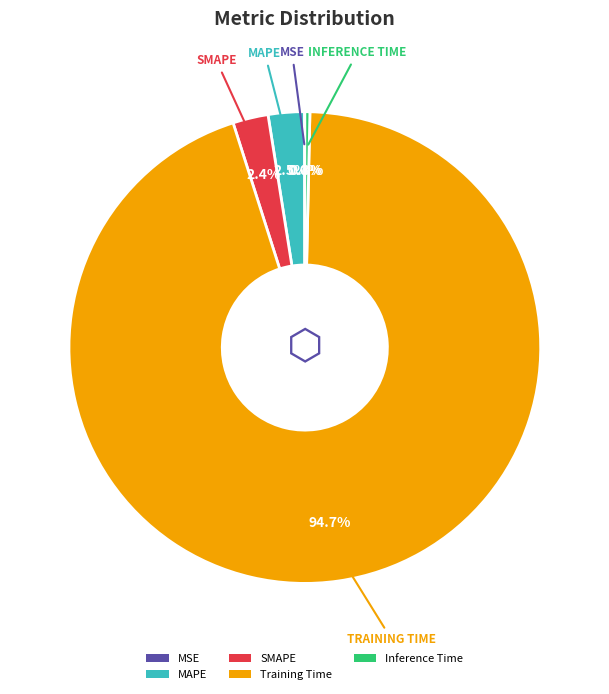

Does Training Time represent more than half of the total?

Yes